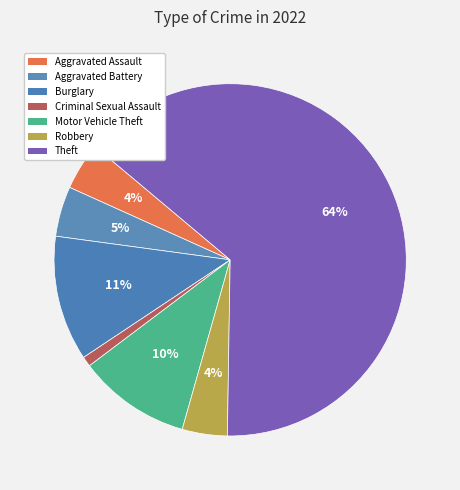

Which category has the biggest portion of the pie?

Theft